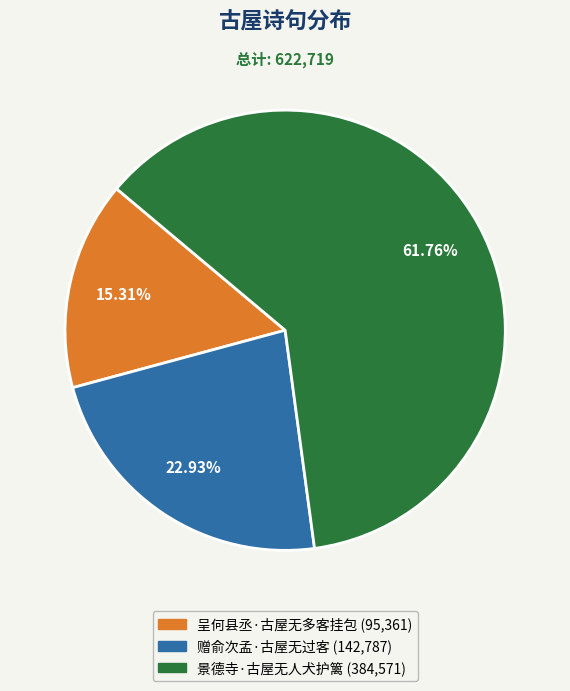

Which category has the smallest portion of the pie?

呈何县丞·古屋无多客挂包